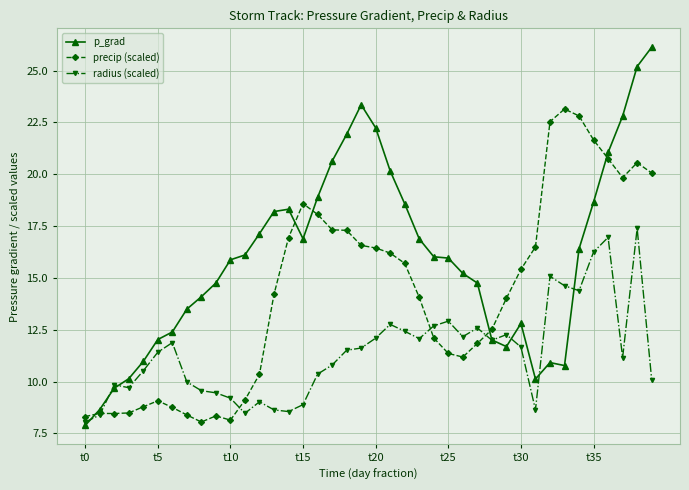

Which series has the largest range (max minus min)?

p_grad